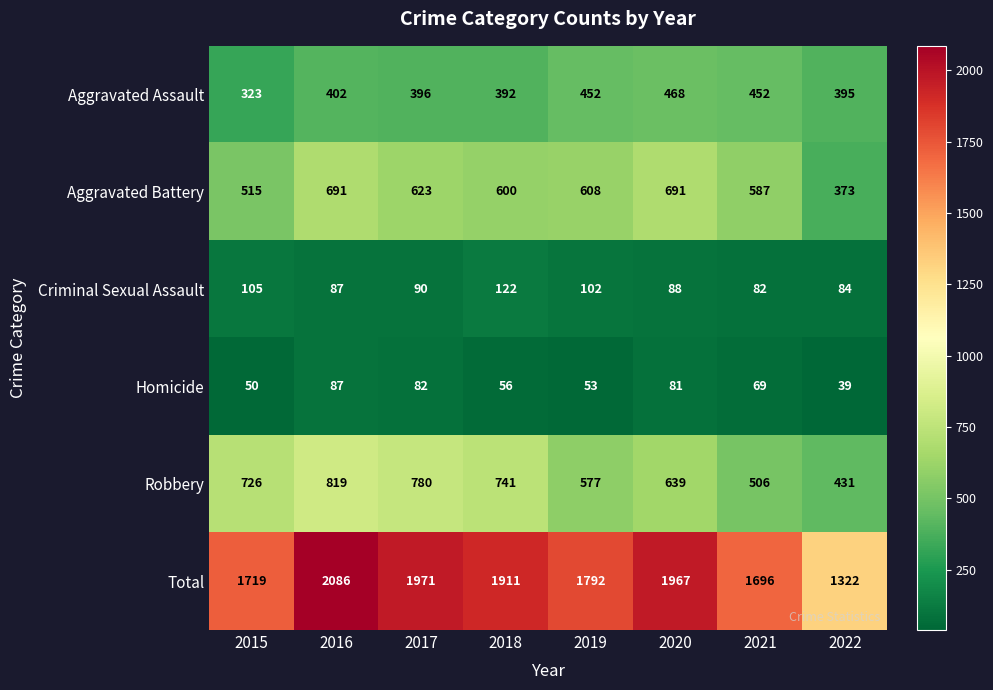

How many categories are shown in the chart?

8